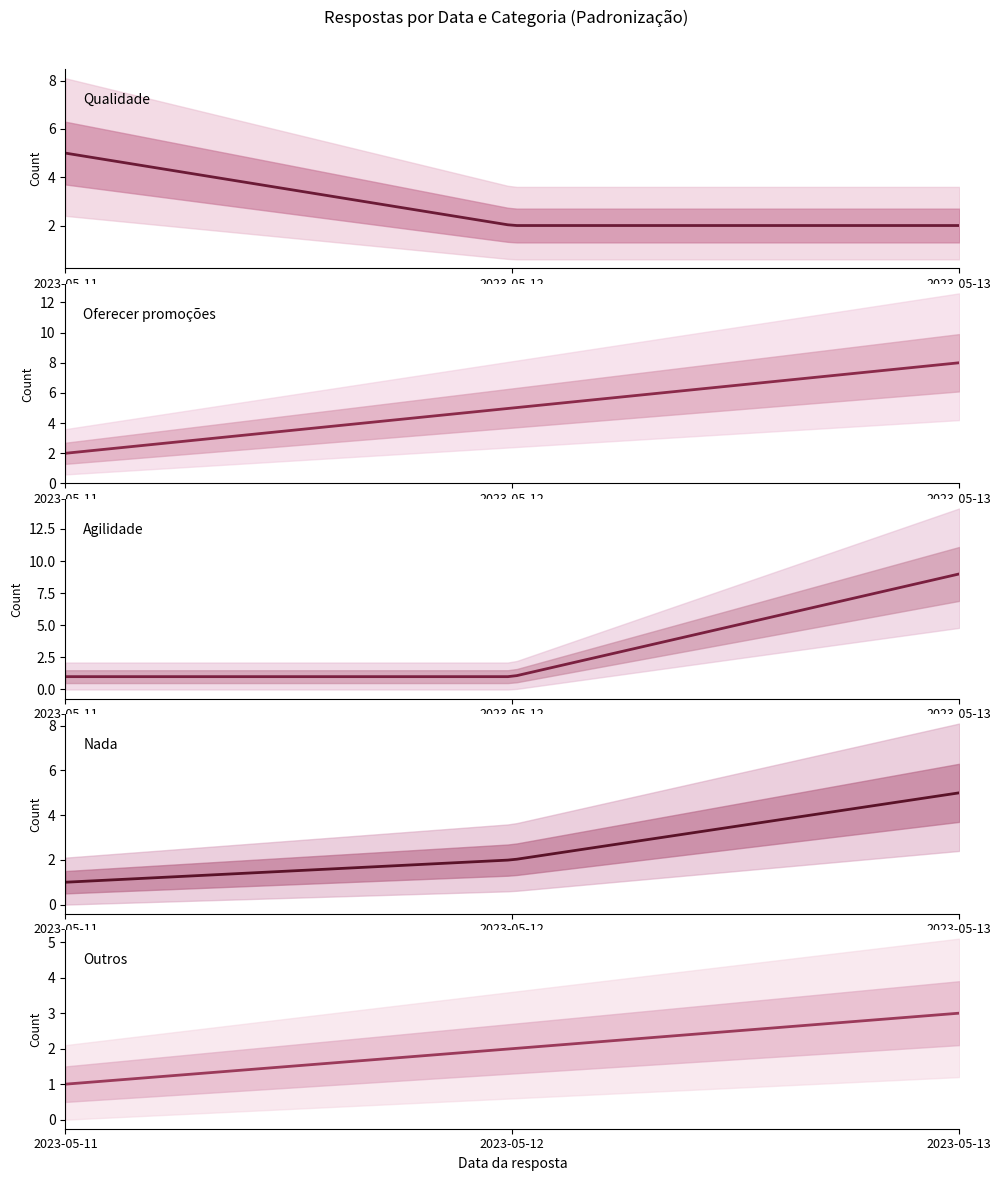

After their last crossing, which series has the higher values: Agilidade or Qualidade?

Agilidade